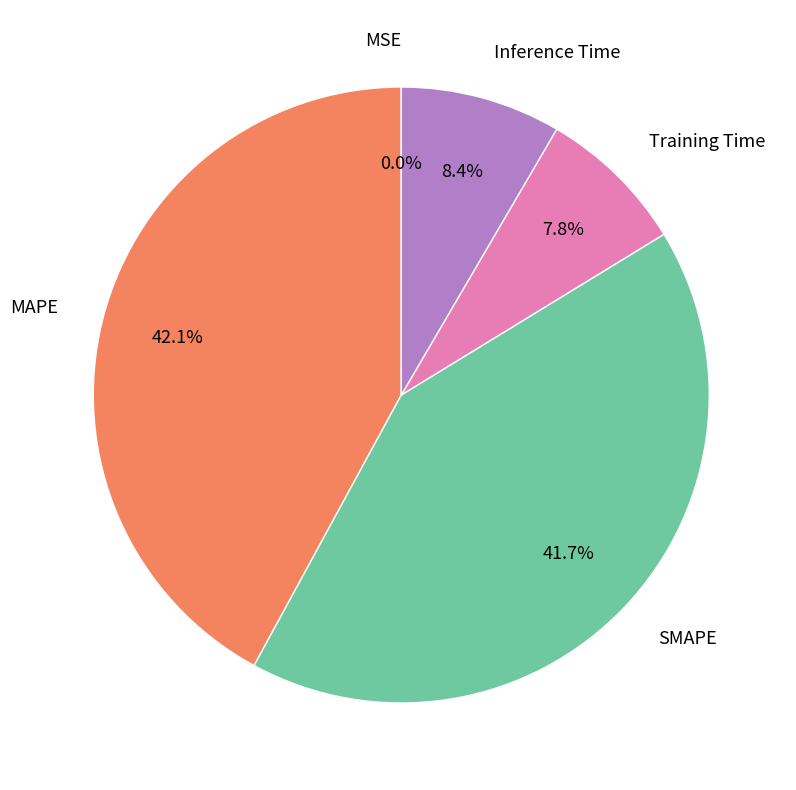

Is it true that SMAPE is 42% of the pie?

True